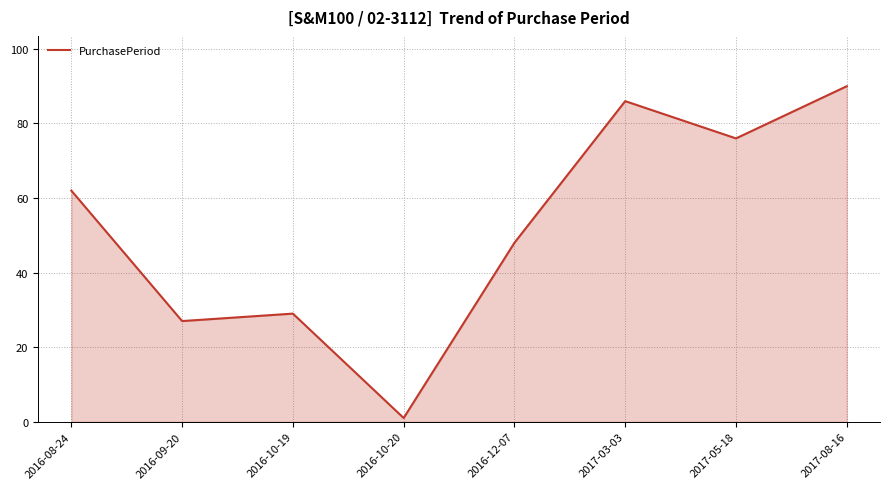

What is the difference between the maximum and minimum values?

89